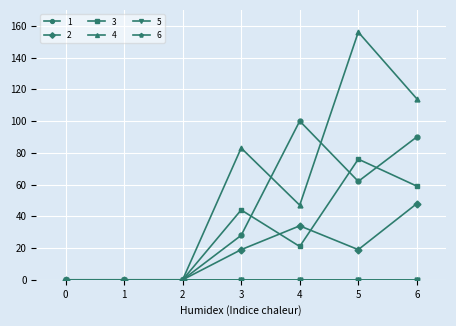

Is this an area chart (filled region under the line)?

No